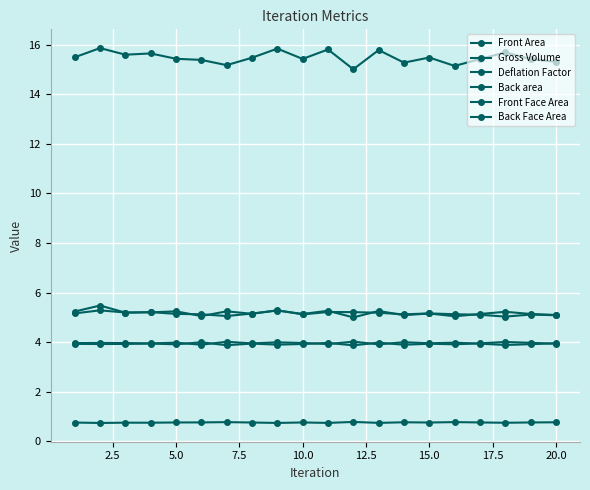

True or false: Back area and Front Face Area intersect in this chart.

False